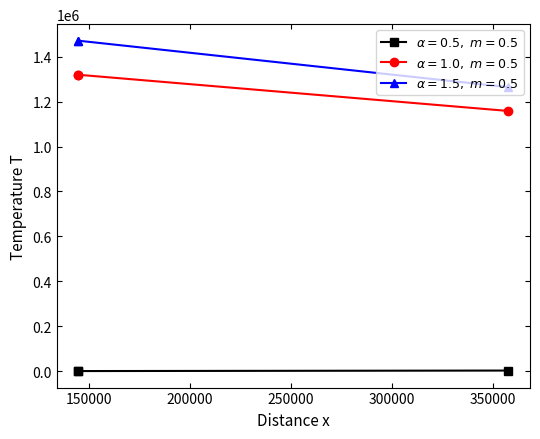

What is the approximate value of credit at 357705, to the nearest 100?

1158100